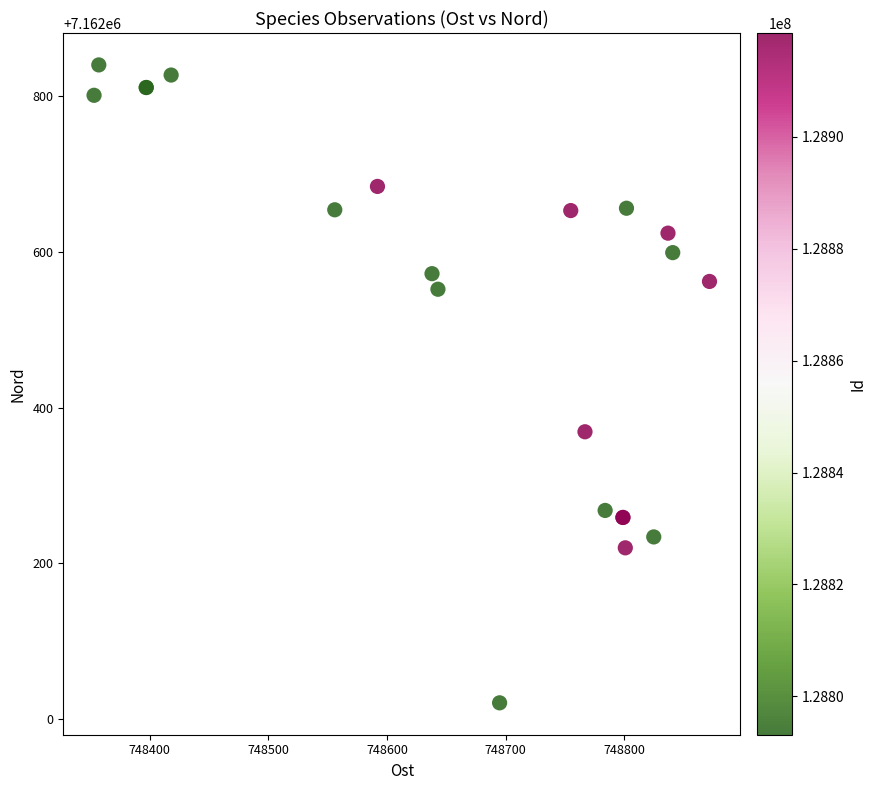

What Y value in the scatter plot is closest to 7162430?

7162369